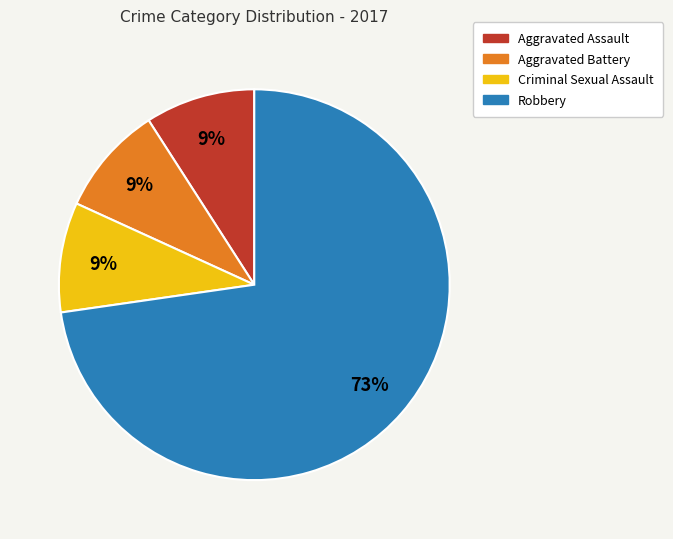

Between Robbery and Aggravated Assault, which is larger?

Robbery